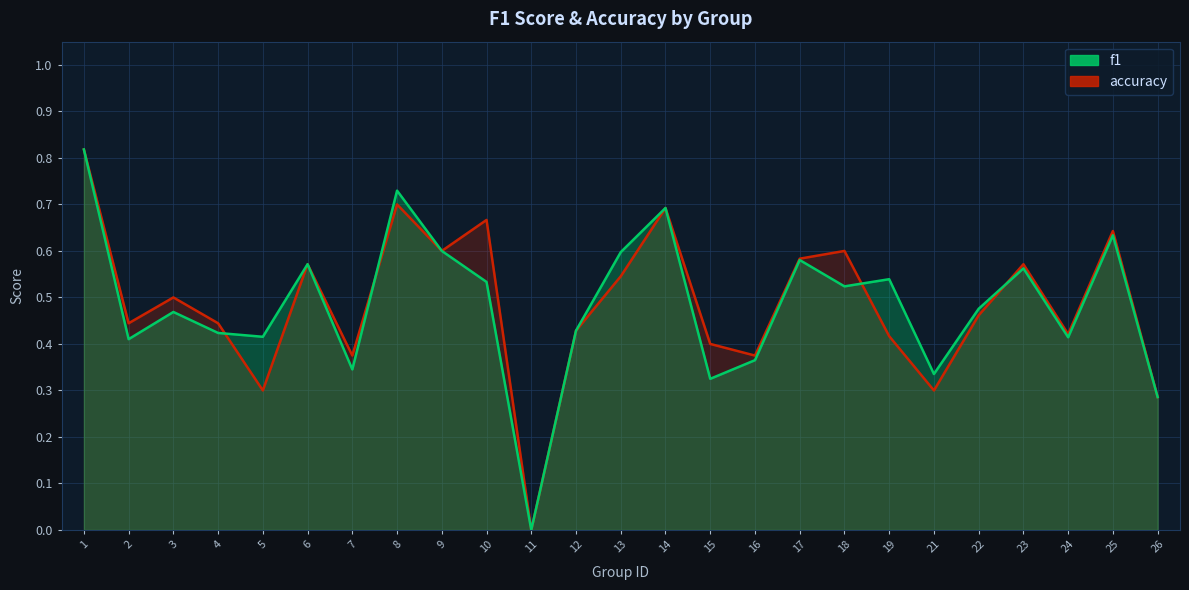

Rank the series by their average value, from highest to lowest.

accuracy, f1